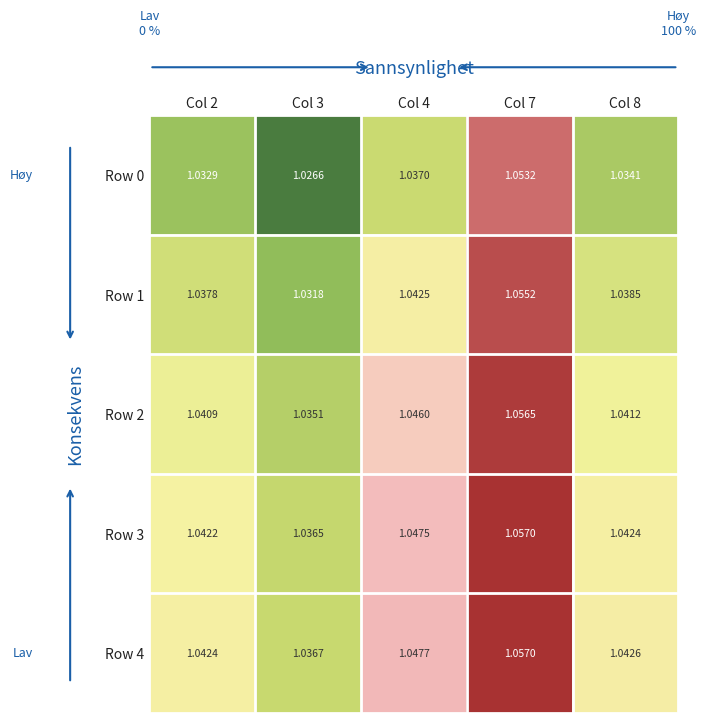

Is the value of Row 2 at Col 8 greater than the value of Row 4 at Col 2?

No